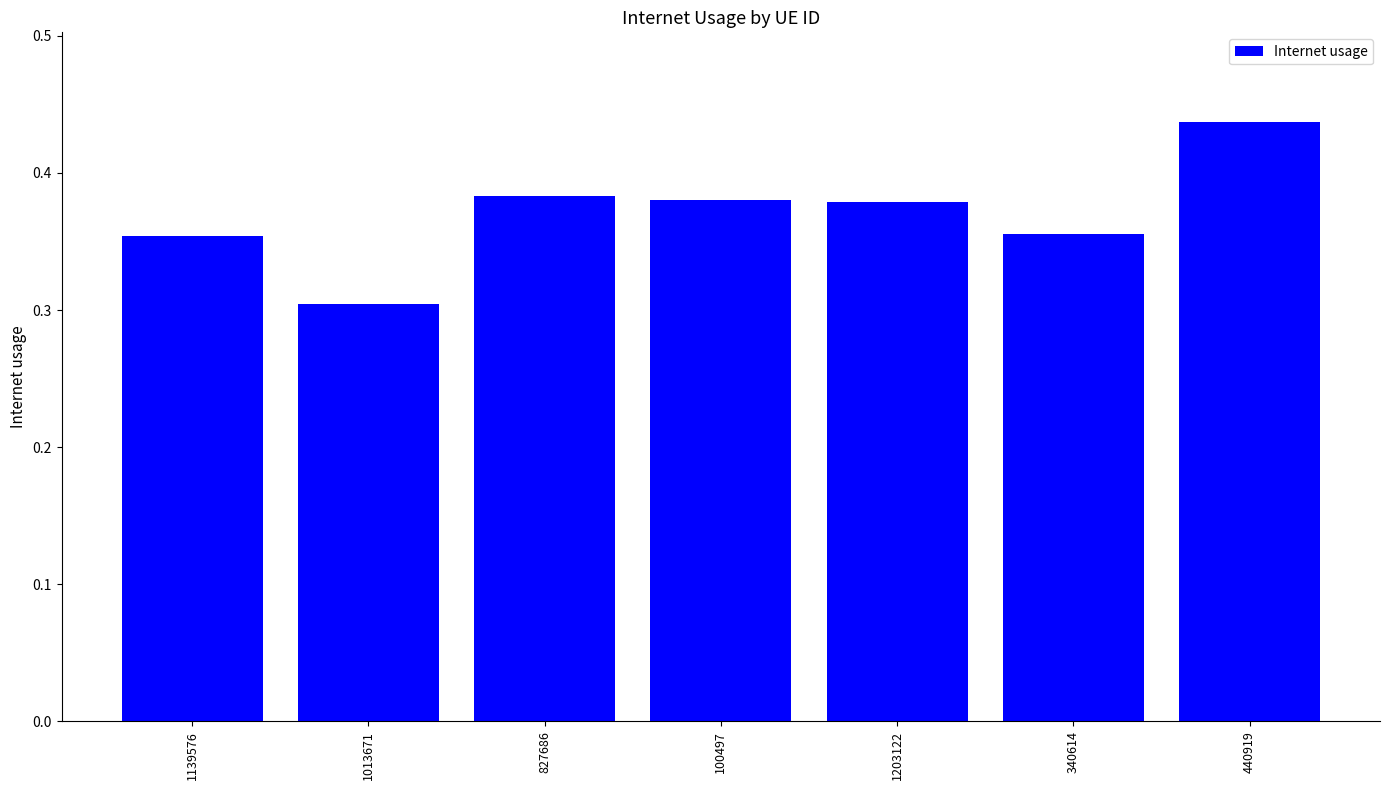

What position from the right is 1203122?

3